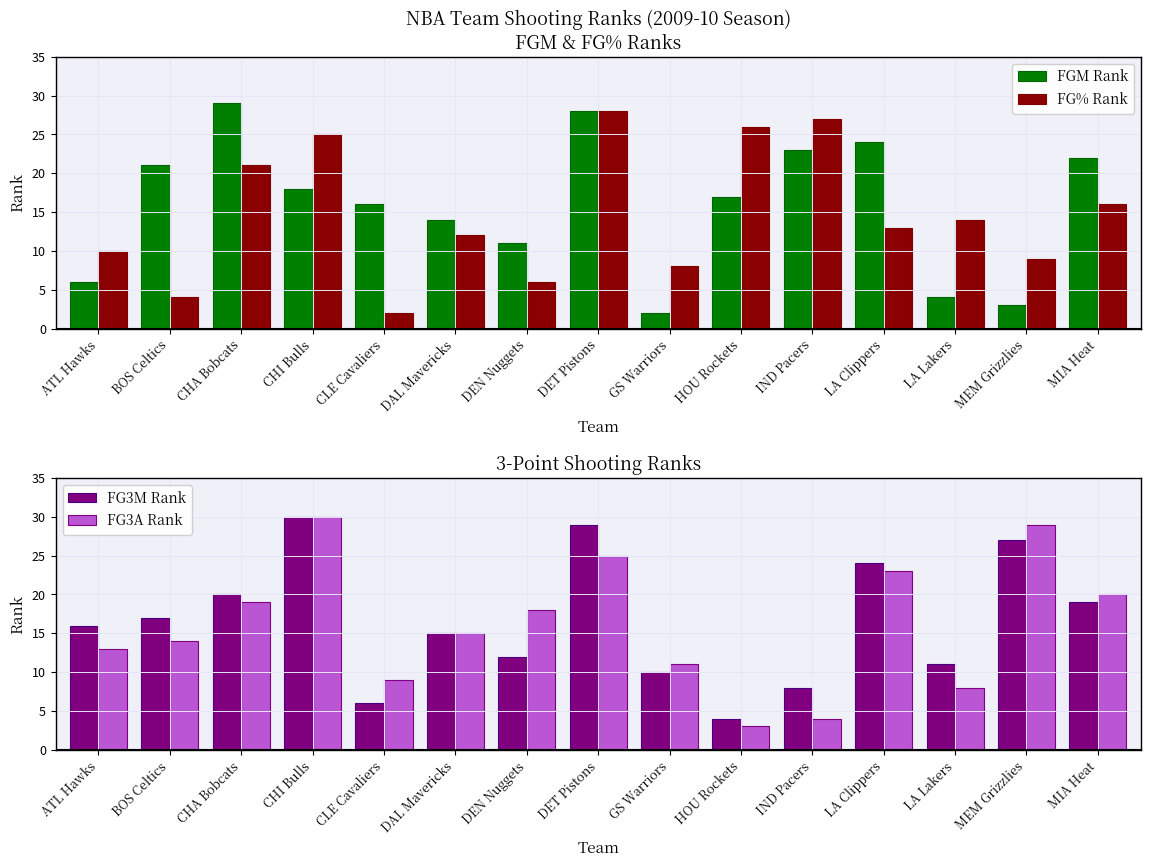

What is the value of the FG3A Rank bar at the 9th from the left?

11